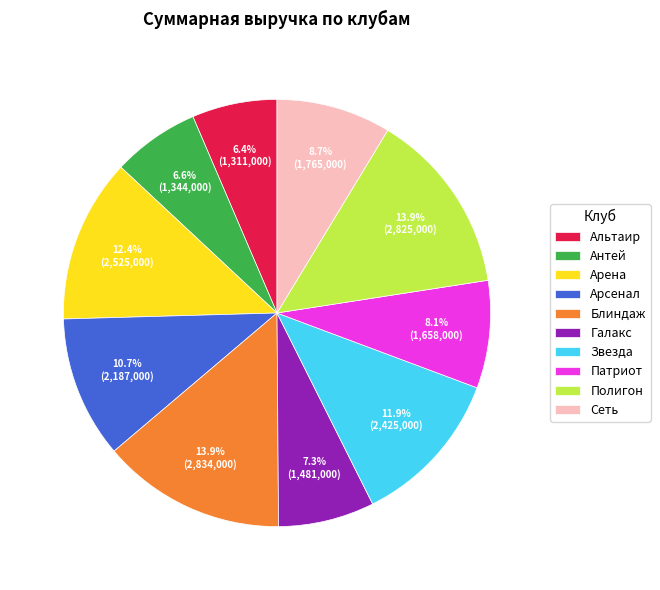

How many slices are in this pie chart?

10